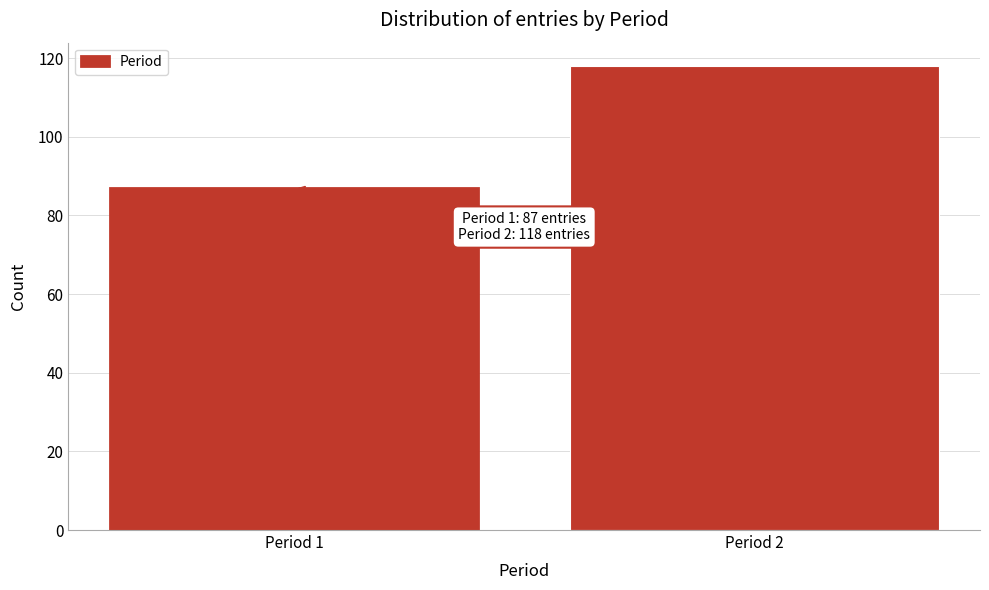

Reading left to right, transcribe all the data shown in this chart.

Period 1=87	Period 2=118